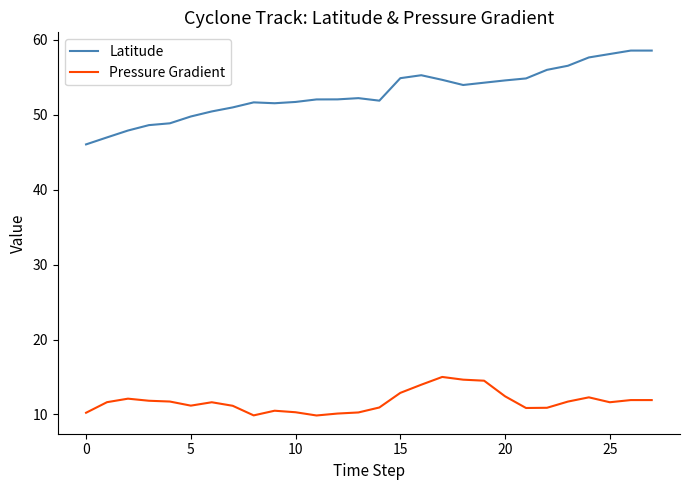

What is the minimum value shown in the chart?

9.9